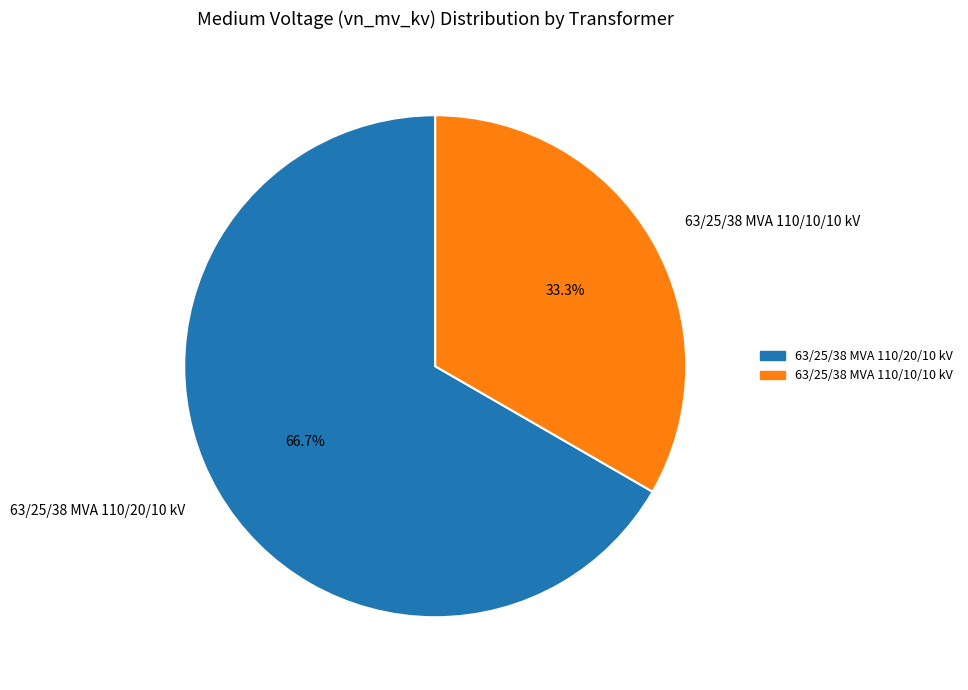

To the nearest percent, what percentage of the pie is 63/25/38 MVA 110/10/10 kV?

33%